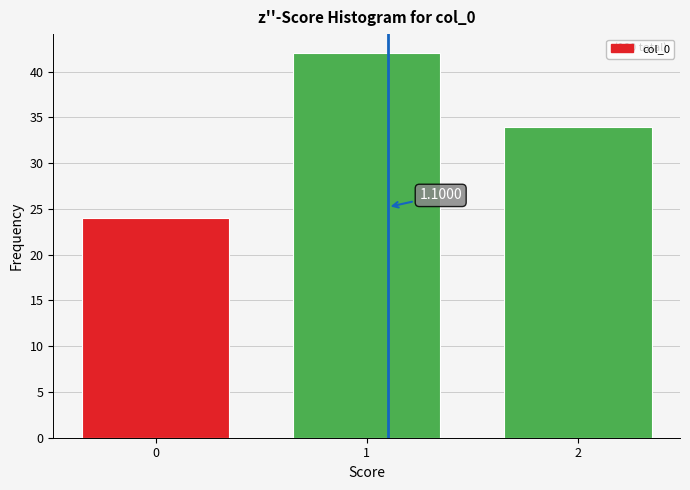

What is the ratio of the value at 0 to the value at 1?

0.6